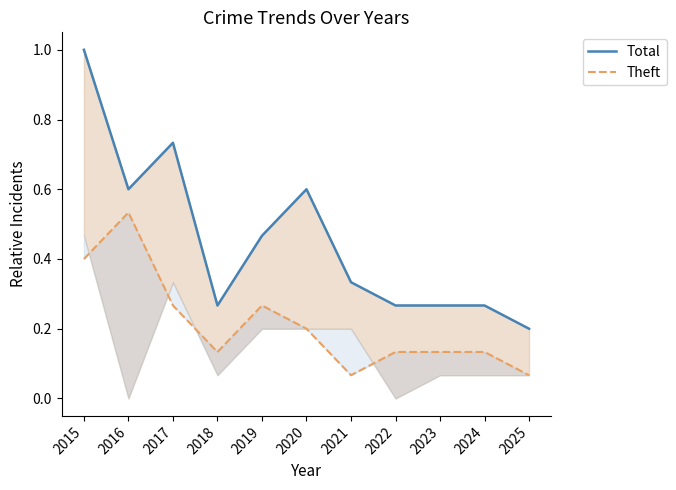

What is the difference between the highest and lowest values at 2025?

0.1